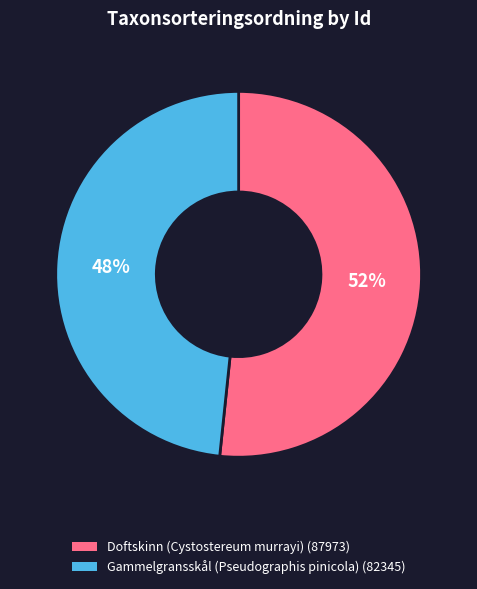

Is it true that Gammelgransskål (Pseudographis pinicola) (82345) is 48% of the pie?

True